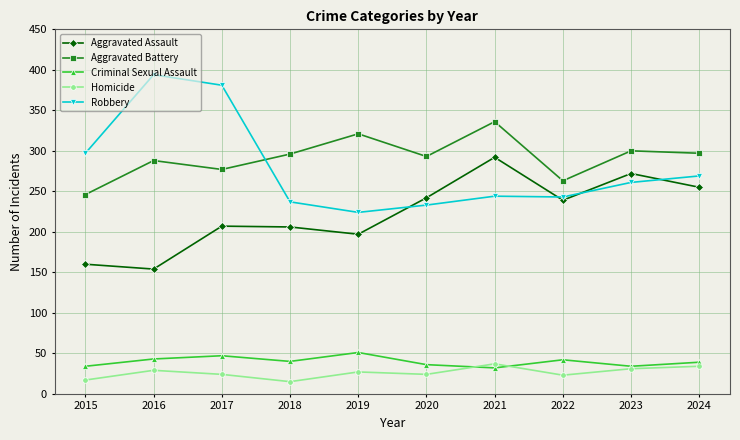

What is the spread (max minus min) of values at 2016?

365